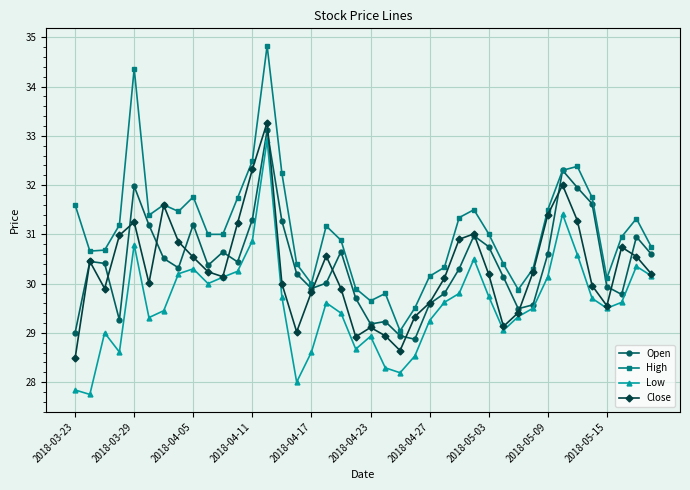

What is the smallest value displayed?

27.8